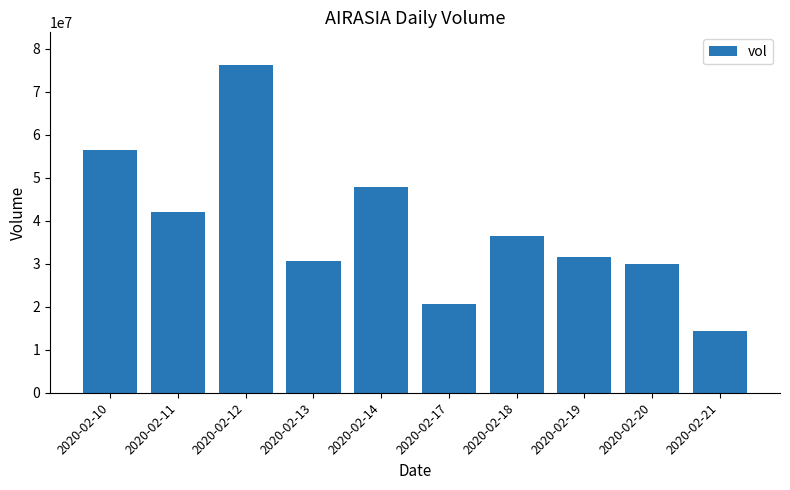

Does the chart contain stacked bars?

No